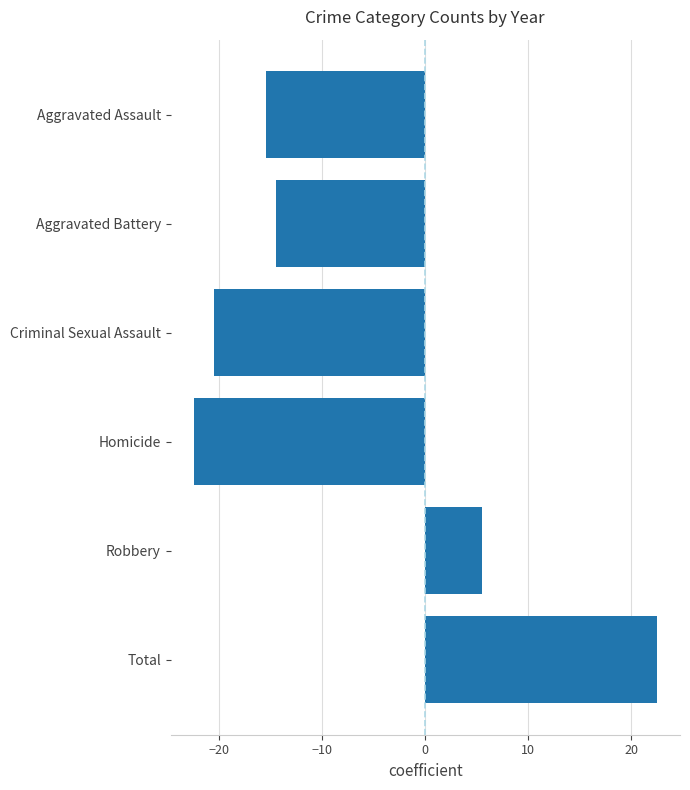

Are the bars horizontal?

Yes